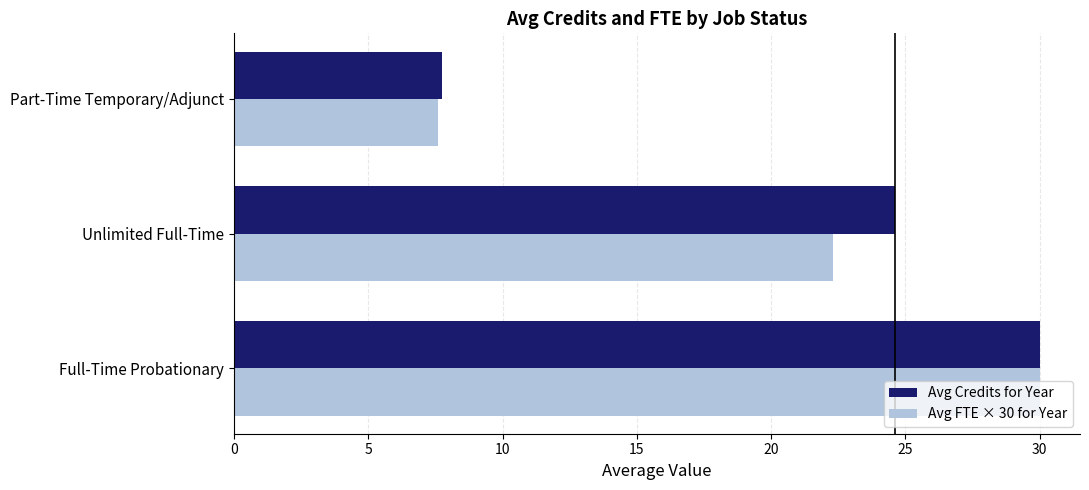

Which series has the widest spread of values?

Avg FTE × 30 for Year